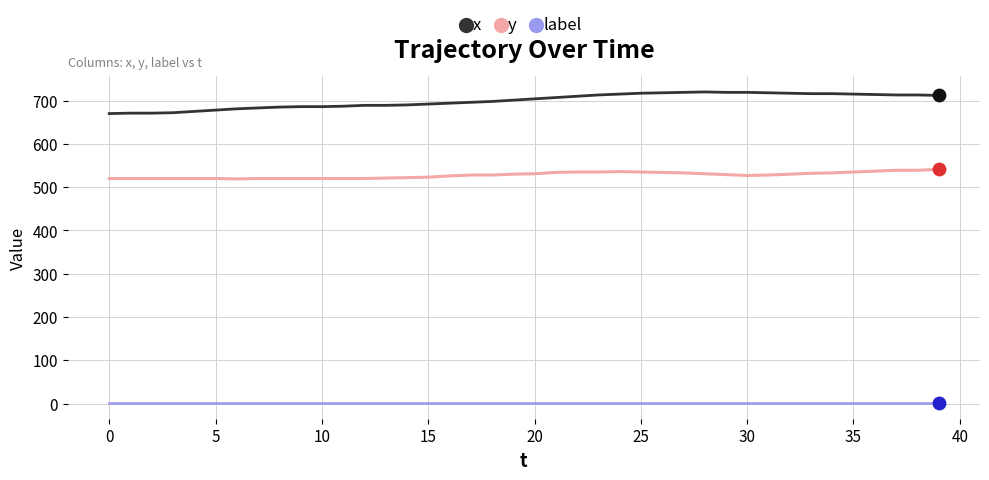

What are all the series names shown in the legend?

x, y, label